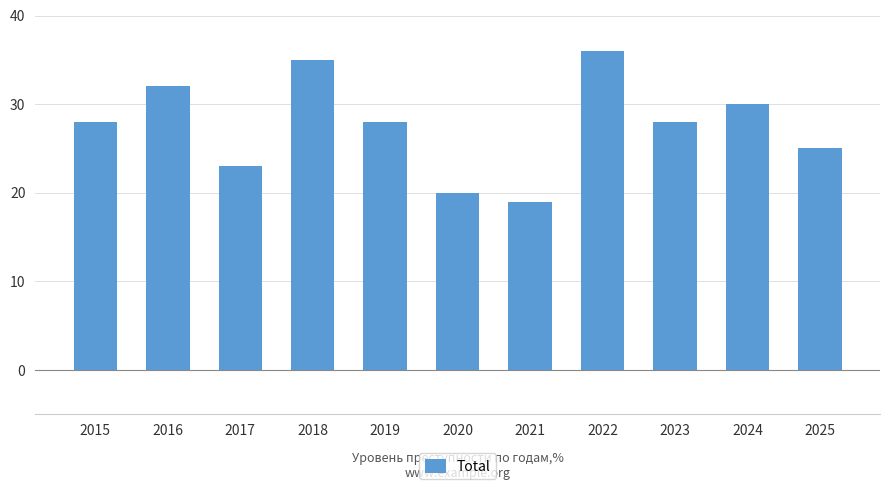

Reading left to right, list all the values displayed in this chart.

28	32	23	35	28	20	19	36	28	30	25